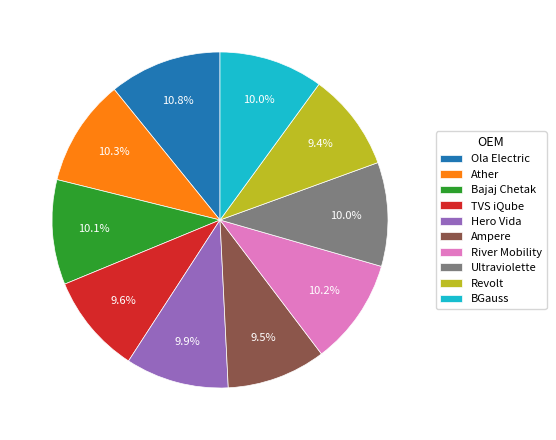

The Revolt slice represents 9% of the pie. True or false?

True